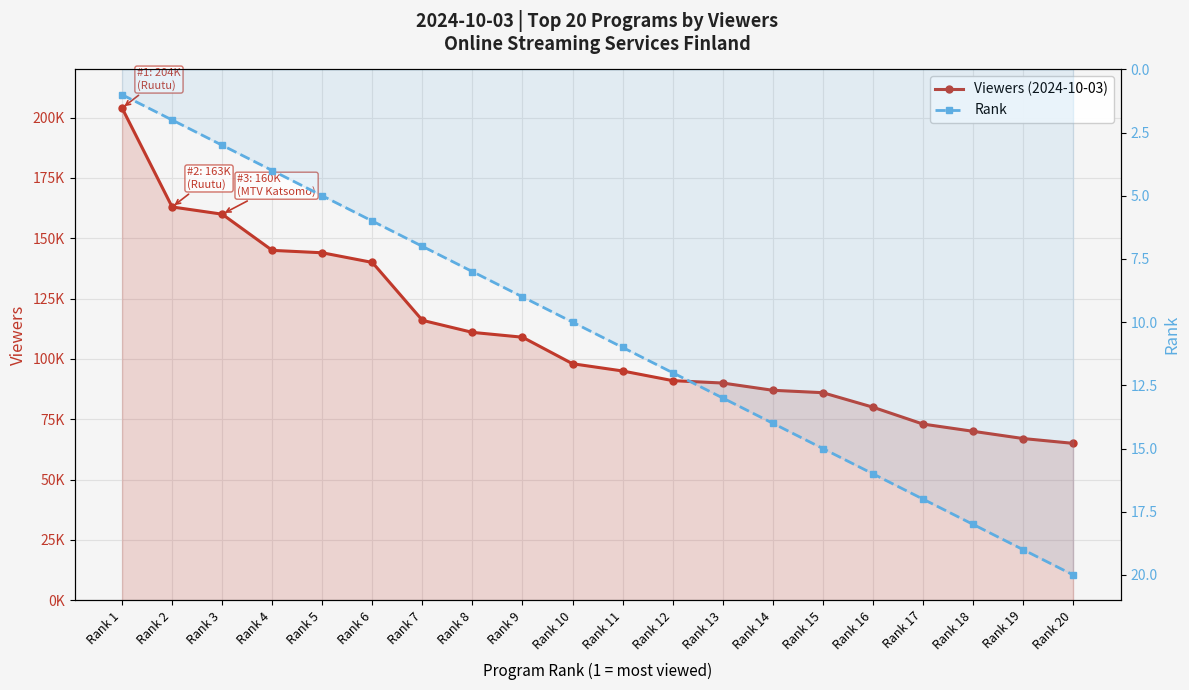

What is the minimum value shown in the chart?

1